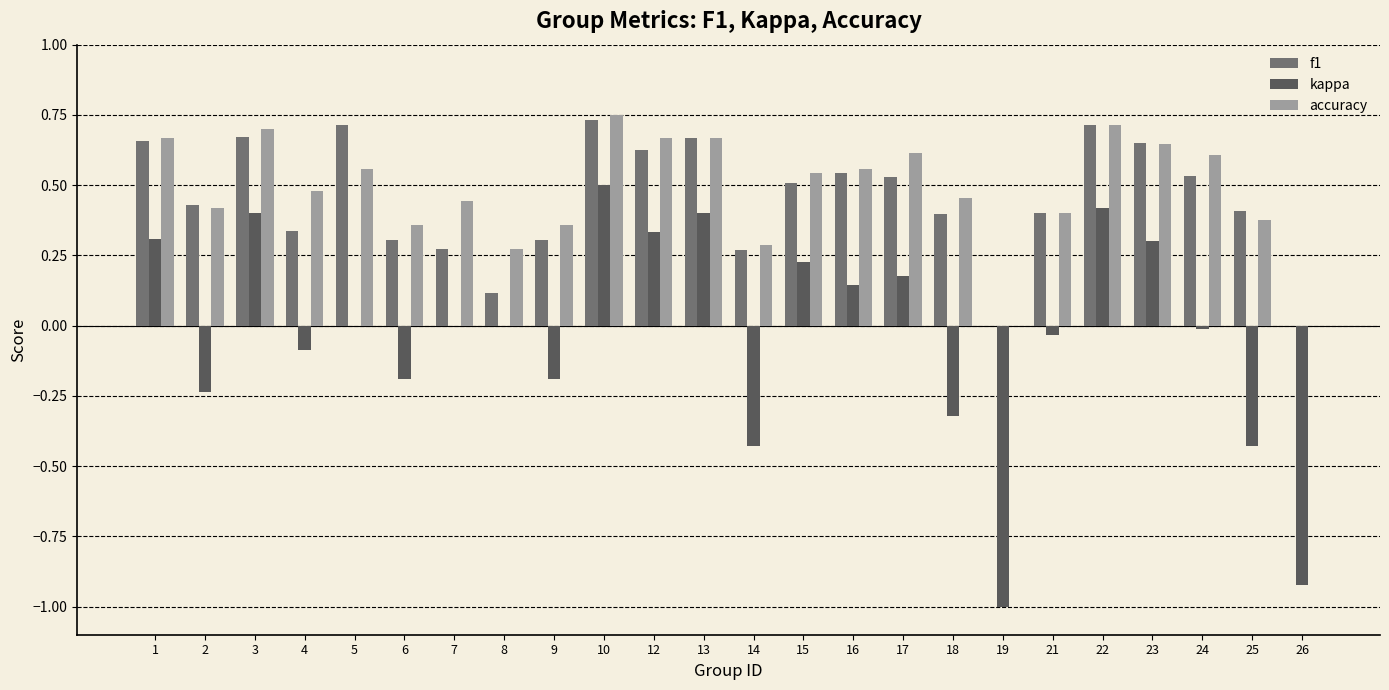

Which series has the widest spread of values?

kappa